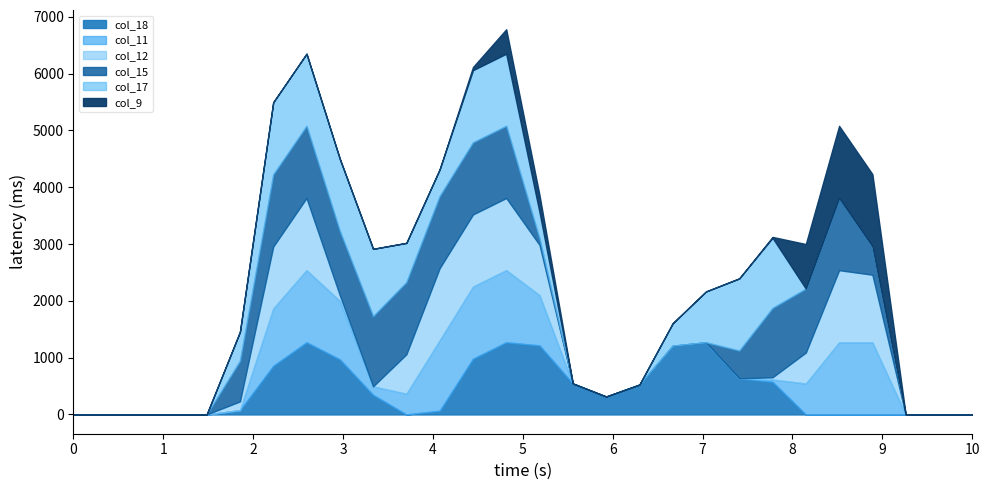

List the series in order of their peak value, lowest first.

col_18, col_11, col_12, col_15, col_17, col_9